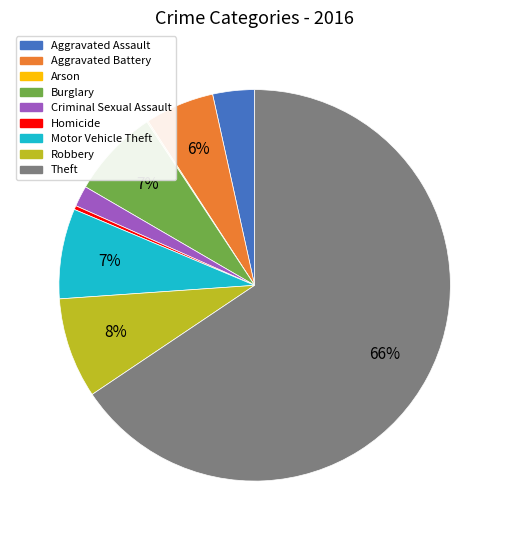

To the nearest percent, what portion does Aggravated Assault represent?

3%